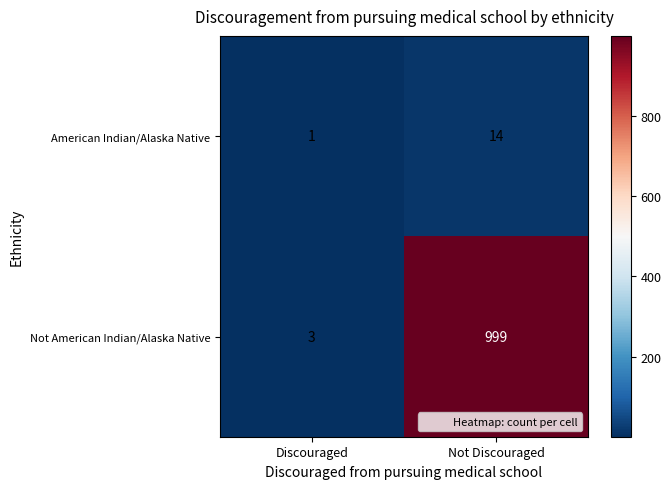

List the series in order of their overall mean, lowest first.

American Indian/Alaska Native, Not American Indian/Alaska Native